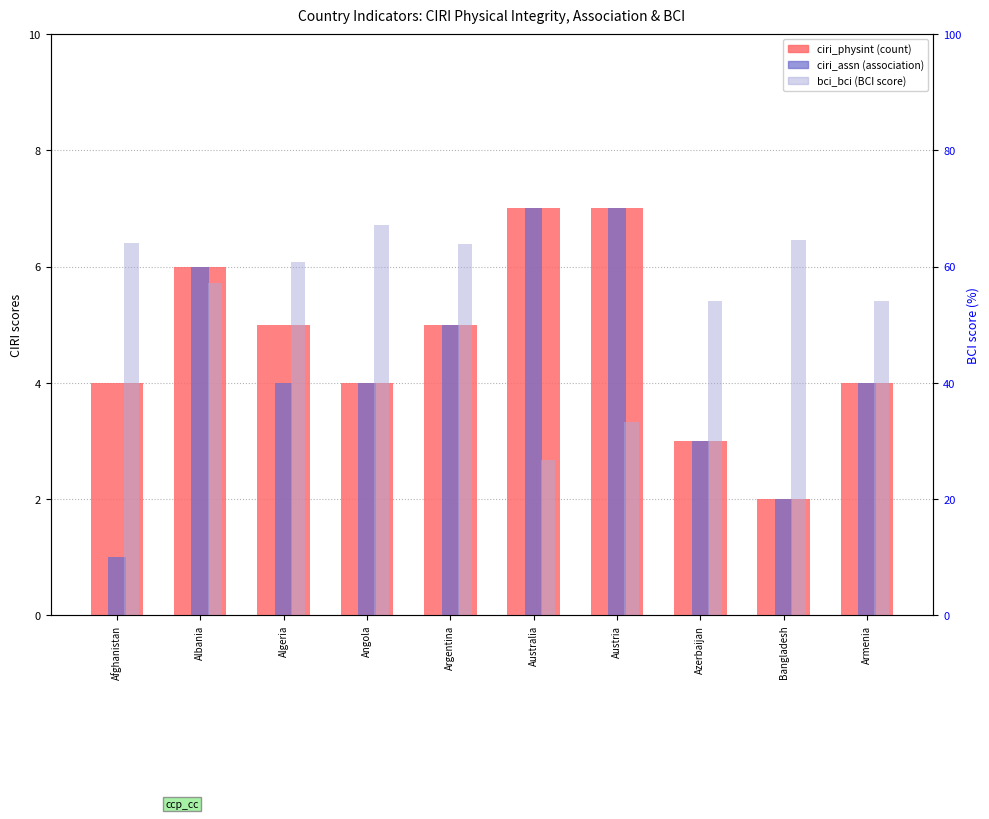

Is it true that bci_bci equals 100.2 at Bangladesh?

False